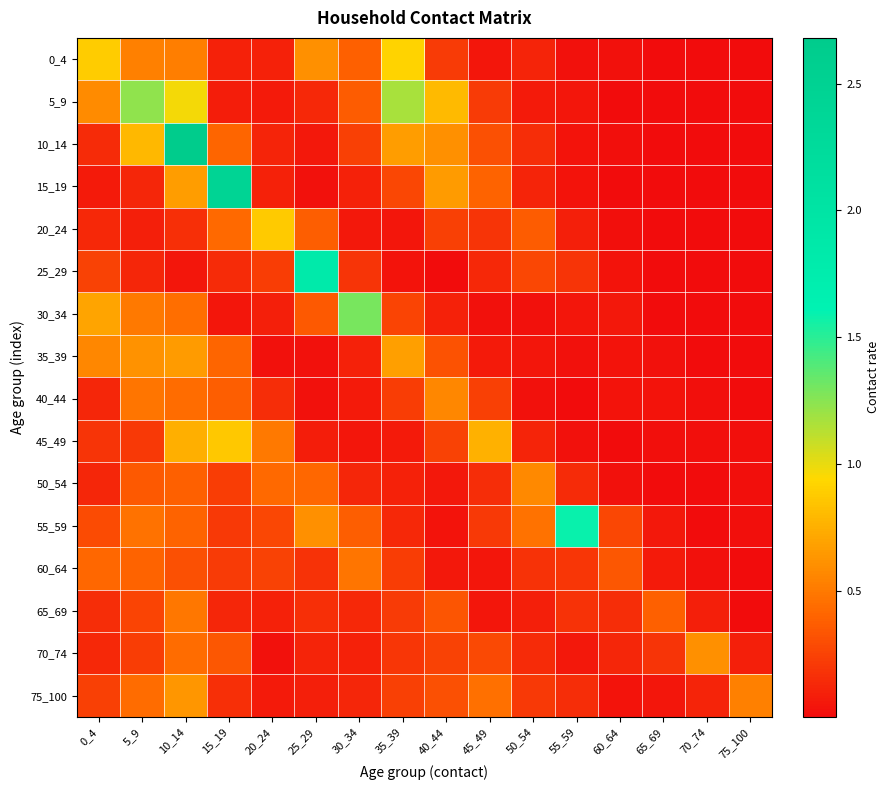

Which has a higher value, 45_49 or 30_34?

30_34